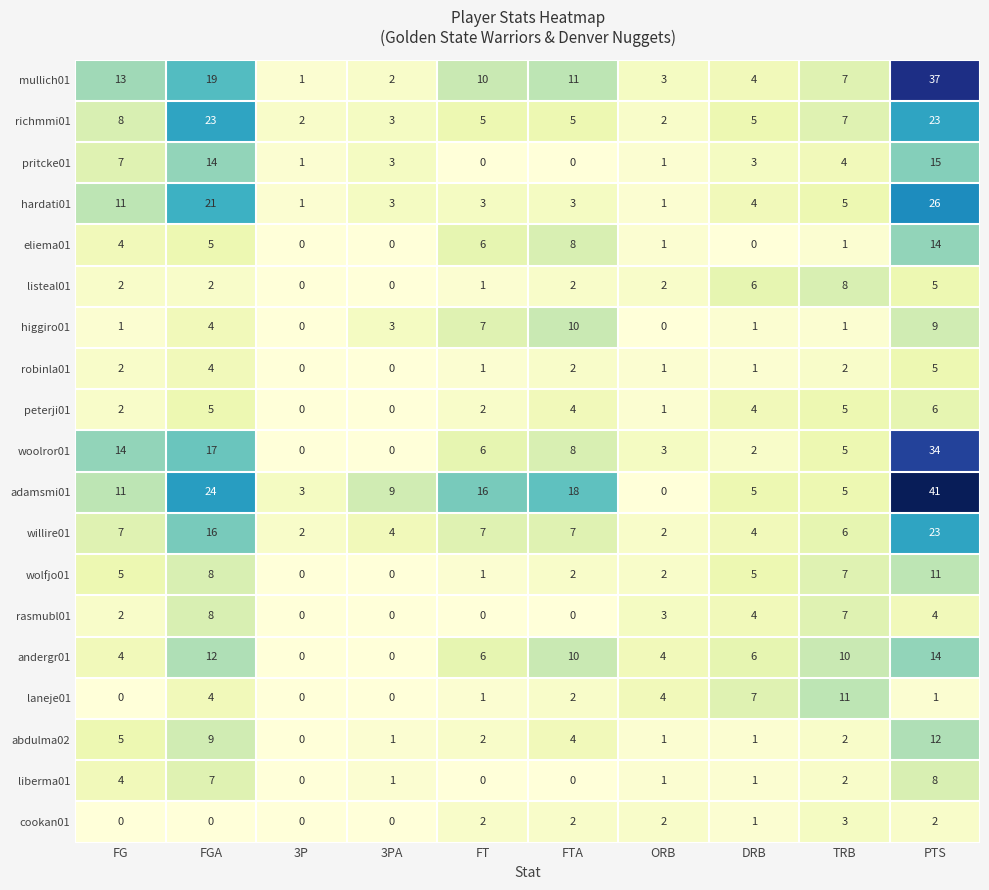

Count the number of data series in this chart.

19